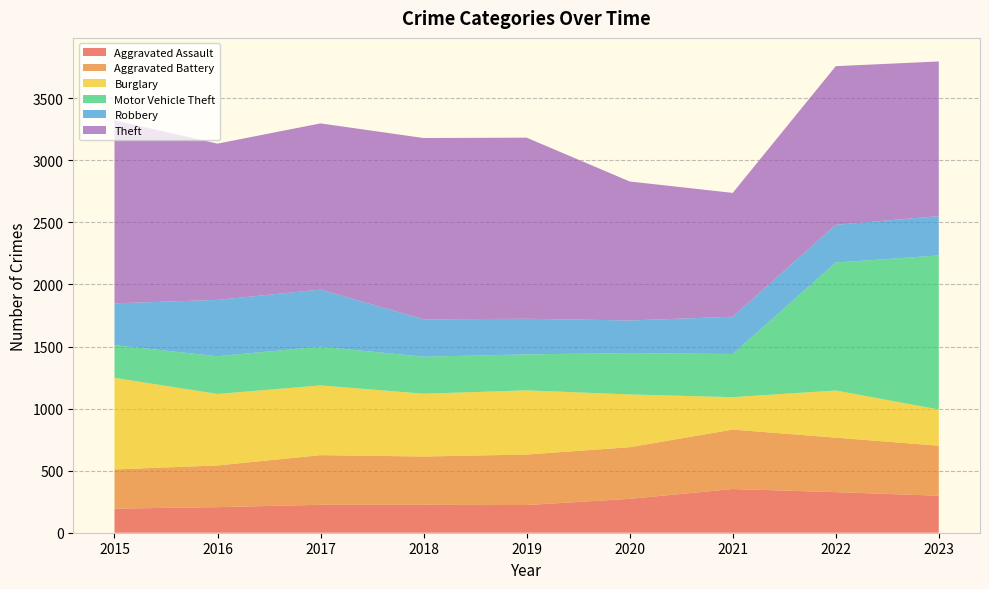

Reading left to right, list all the values displayed in this chart.

Aggravated Assault: 194	206	225	225	223	273	352	327	298
Aggravated Battery: 316	336	400	389	407	416	479	439	403
Burglary: 738	576	562	506	517	425	261	380	292
Motor Vehicle Theft: 263	304	312	298	290	333	348	1031	1241
Robbery: 337	454	460	301	287	263	300	304	317
Theft: 1474	1259	1339	1461	1459	1120	998	1278	1246